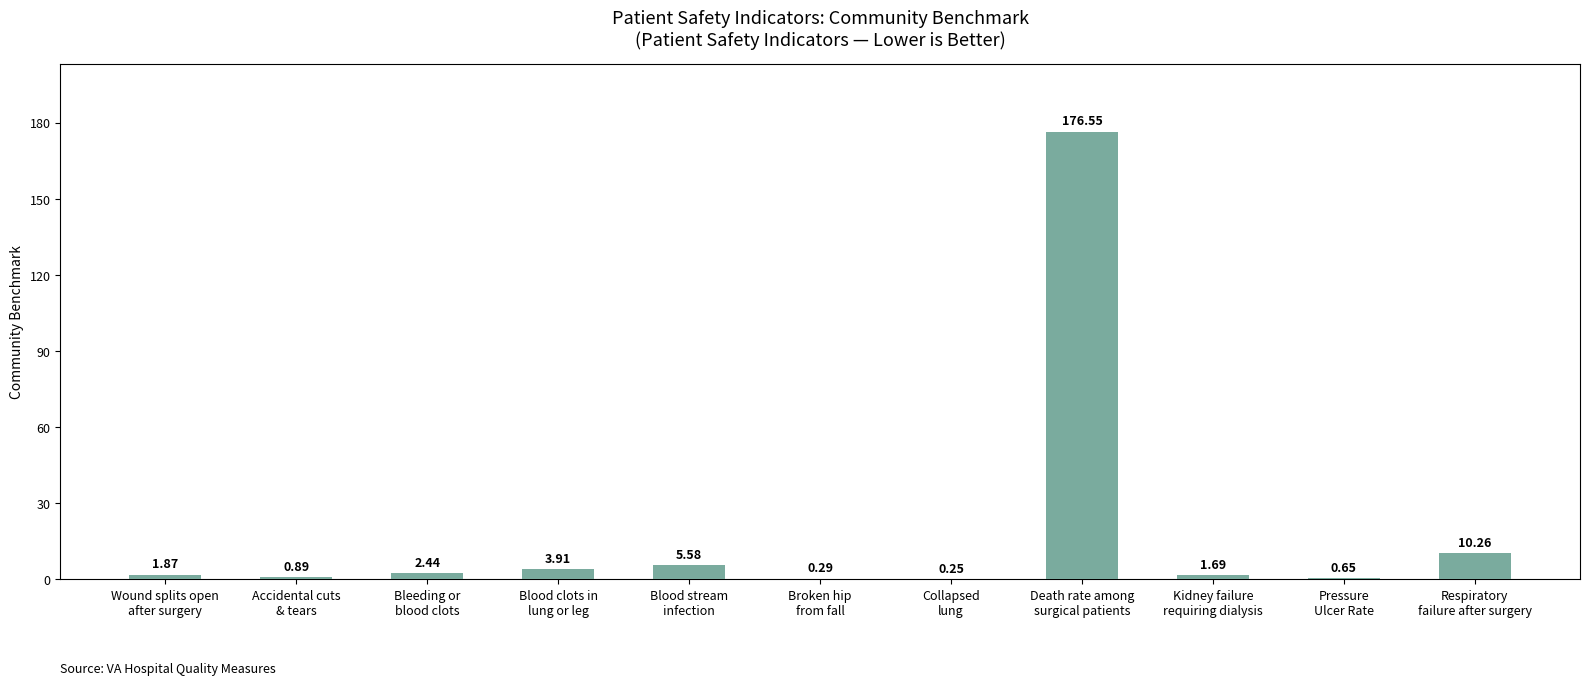

What is the sum of all values?

204.4